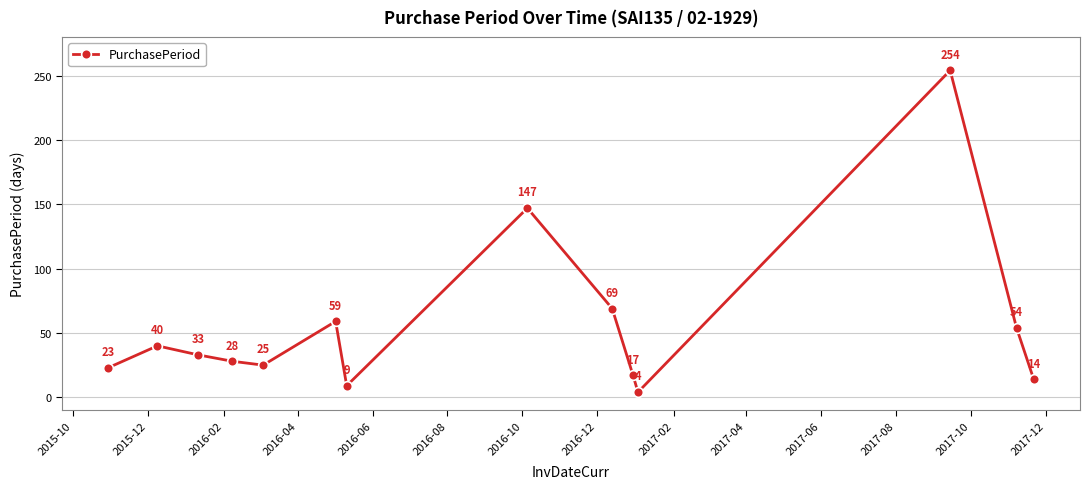

True or false: there are more than 1 points higher than both neighbors.

True